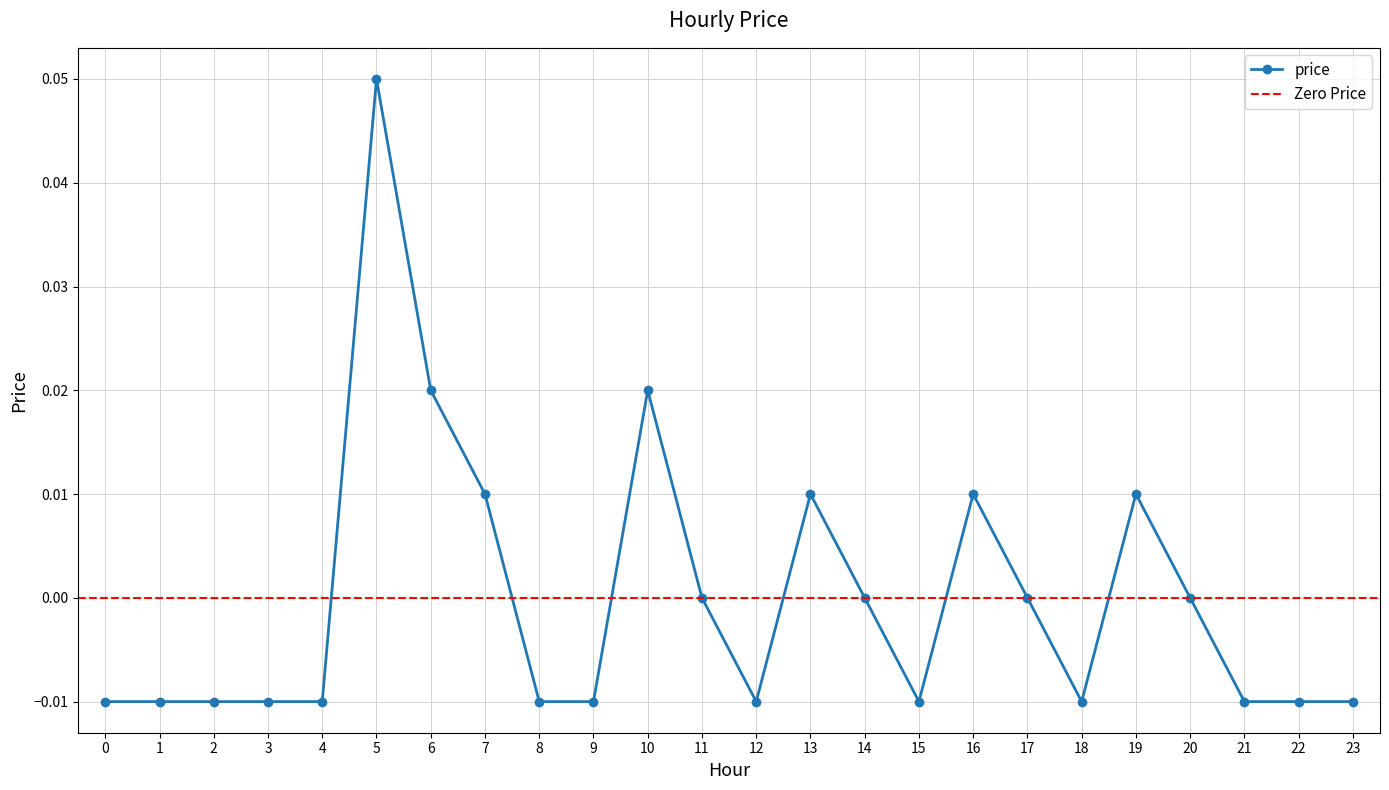

How many values are above zero?

7